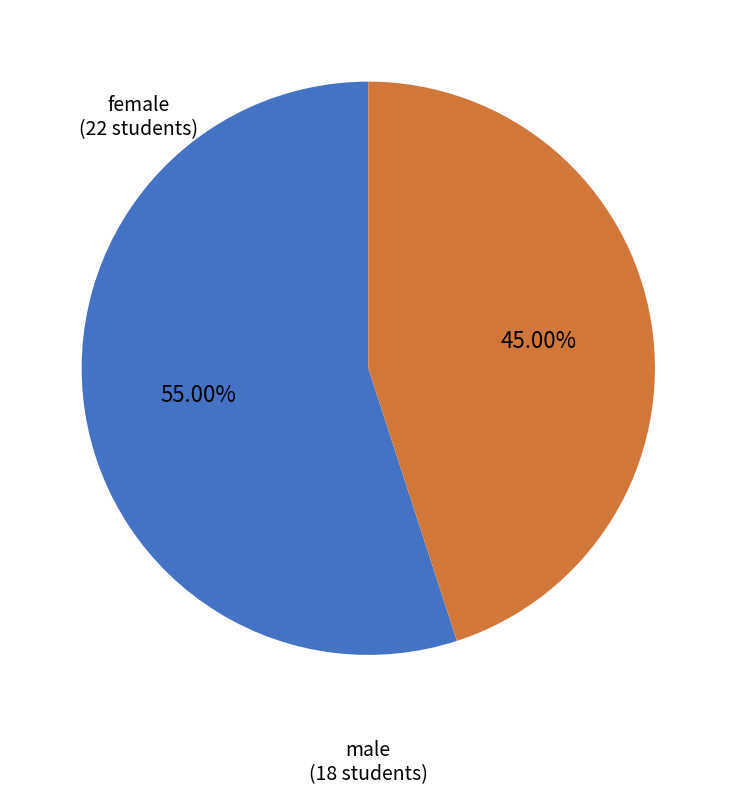

To the nearest percent, what is the difference between the largest and smallest slice percentages?

10%